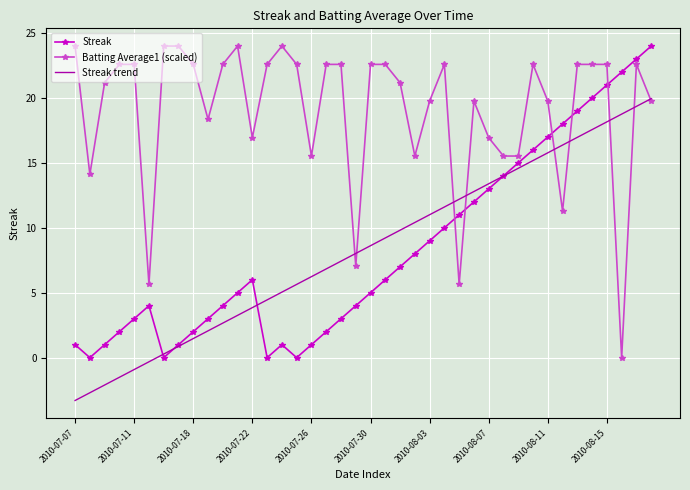

True or false: Batting Average1 (scaled) has more than 2 points higher than both neighbors.

True